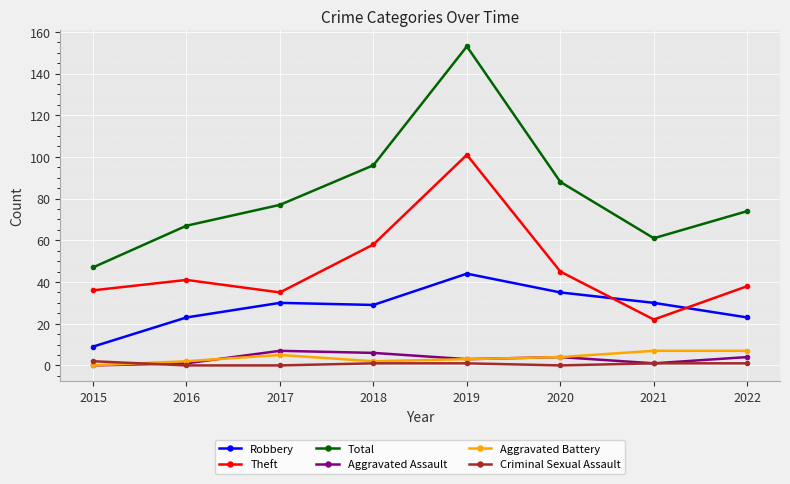

What is the approximate value of Aggravated Assault at 2020?

4